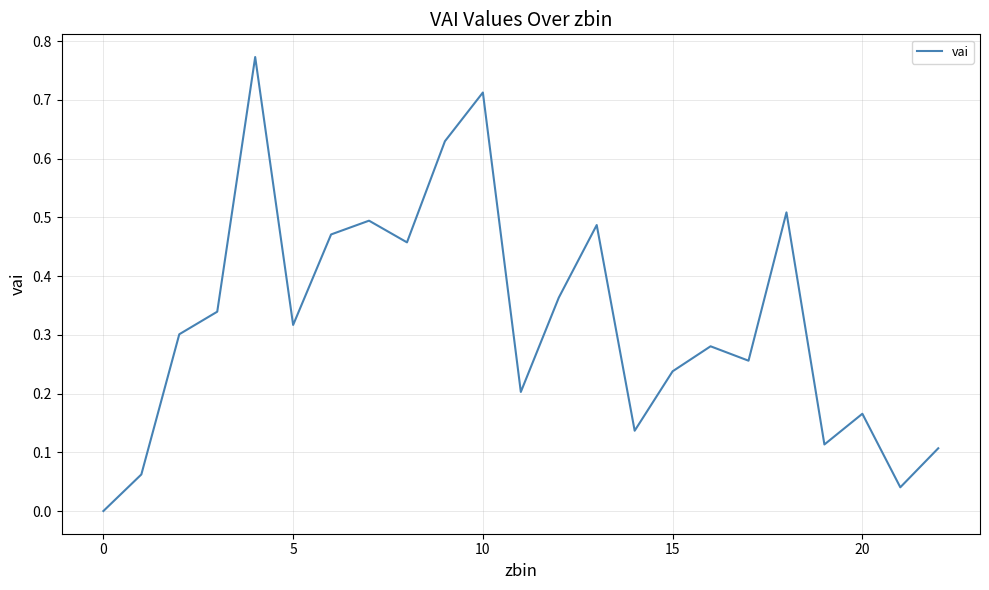

Reading left to right, extract all data points from this chart.

0.0	0.1	0.3	0.3	0.8	0.3	0.5	0.5	0.5	0.6	0.7	0.2	0.4	0.5	0.1	0.2	0.3	0.3	0.5	0.1	0.2	0.0	0.1